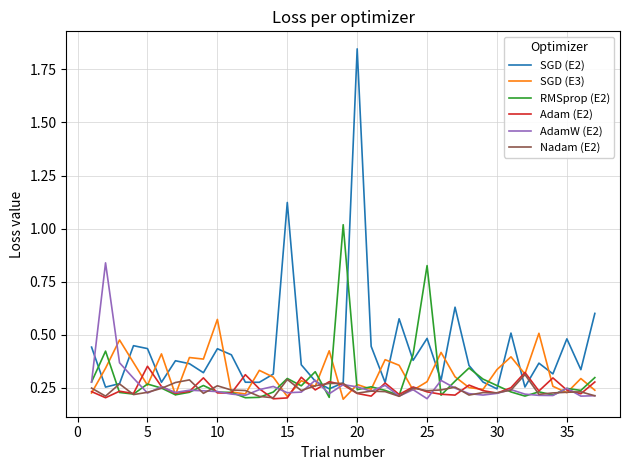

Which series has the widest spread of values?

SGD (E2)